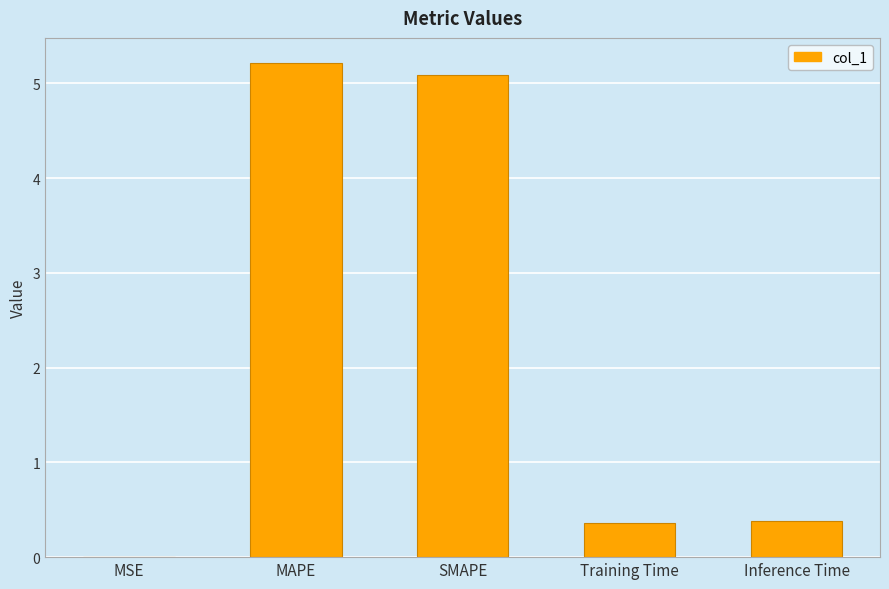

What is the average value?

2.2